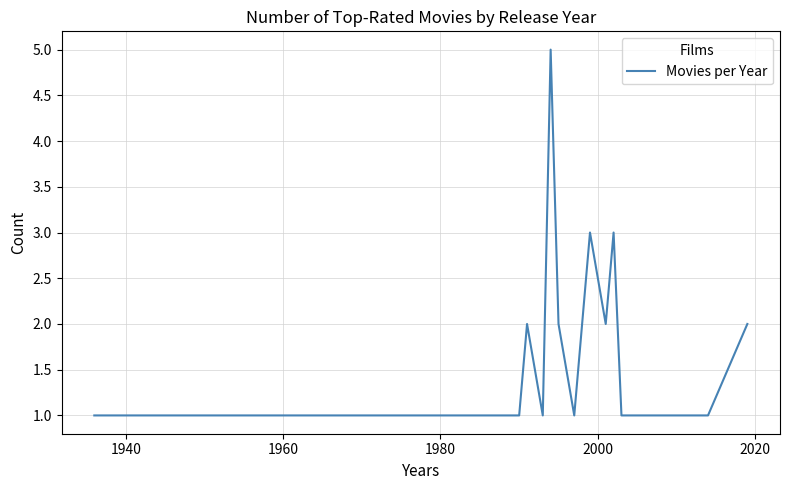

What is the difference between the maximum and minimum values?

4